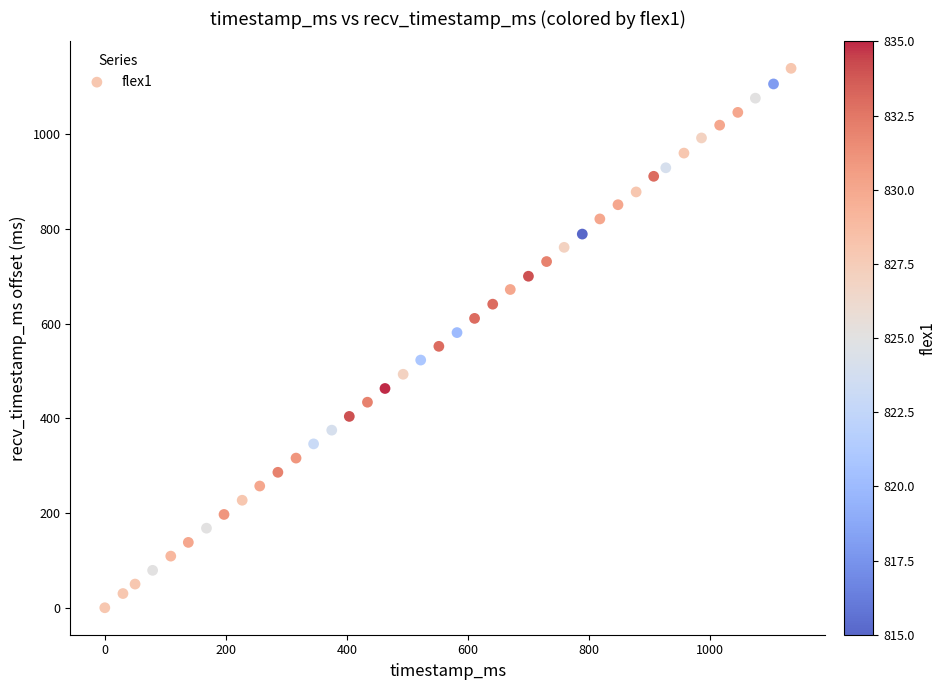

What is the range of X values (max minus min)?

1134